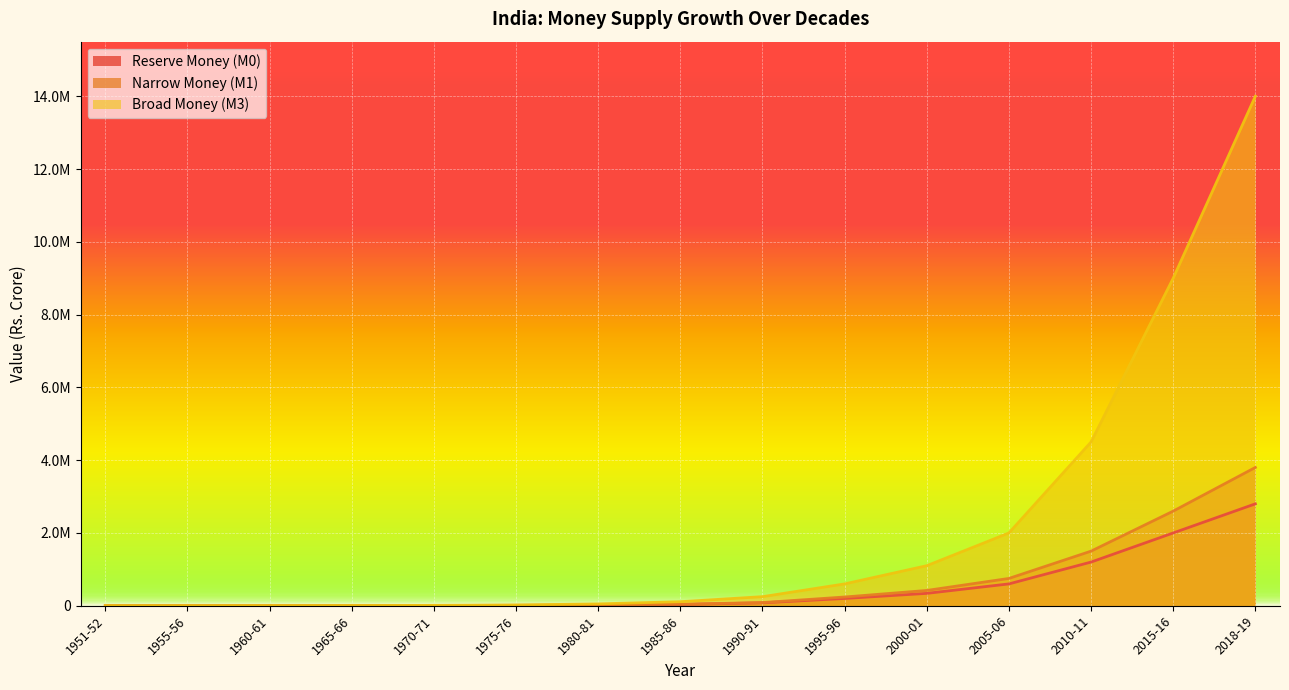

Which category has the highest value in the Reserve Money (M0) series?

2018-19